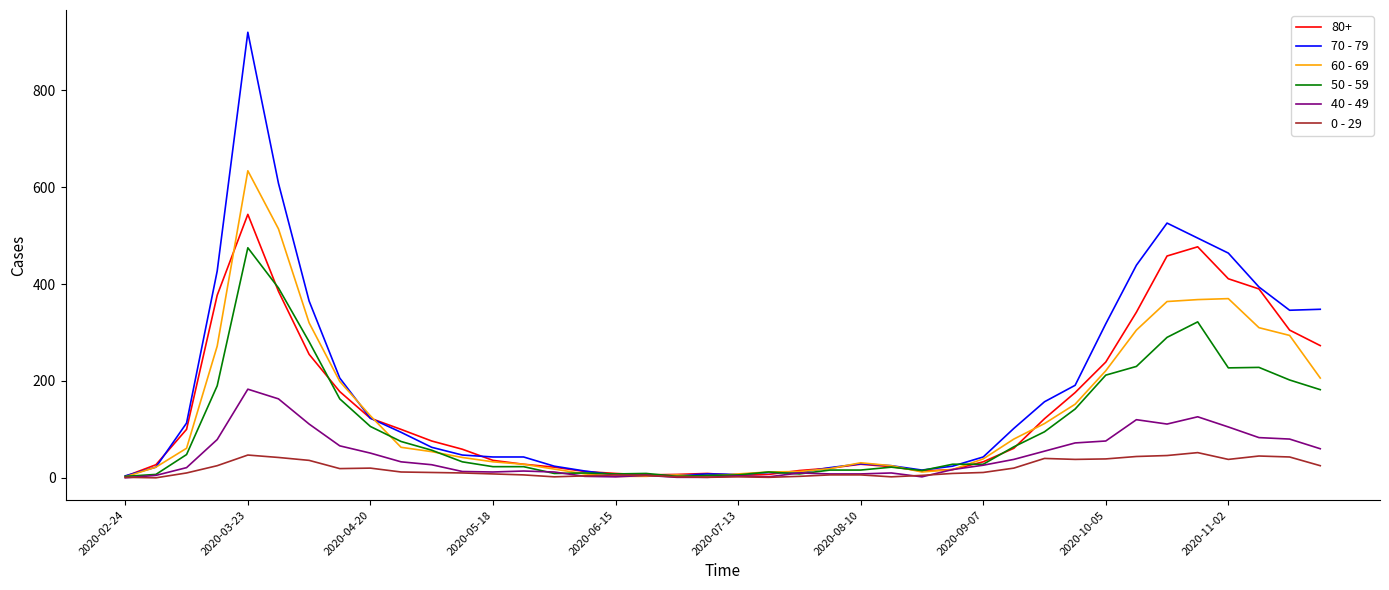

Which series has the largest range (max minus min)?

70 - 79